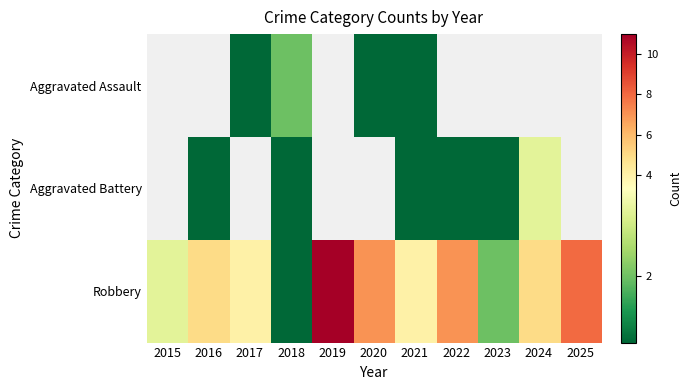

Is it true that Robbery equals 8.6 at 2024?

False